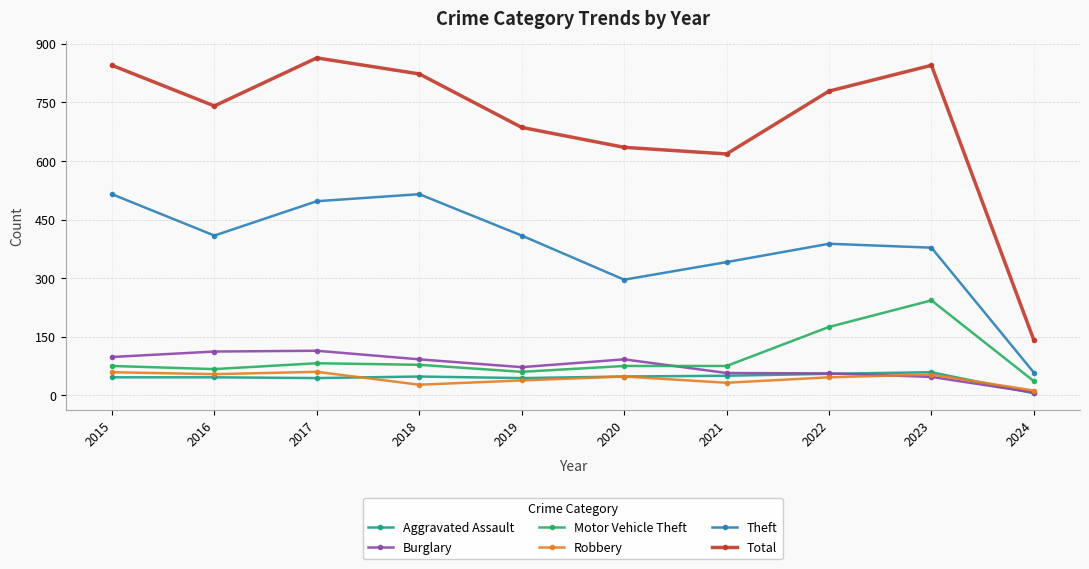

Is it true that Total equals 864 at 2017?

True